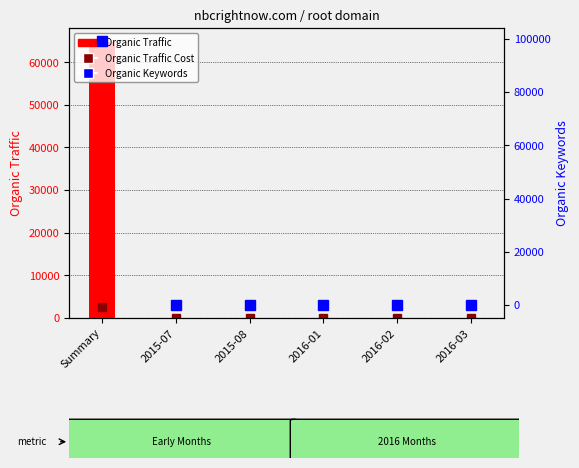

Reading left to right, what are all the values shown in this chart?

Organic Traffic Cost: Summary=2639	2015-07=22	2015-08=22	2016-01=2	2016-02=2	2016-03=2
Organic Traffic: Summary=64778	2015-07=77	2015-08=14	2016-01=12	2016-02=15	2016-03=16
Organic Keywords: Summary=99149	2015-07=27	2015-08=29	2016-01=36	2016-02=38	2016-03=34